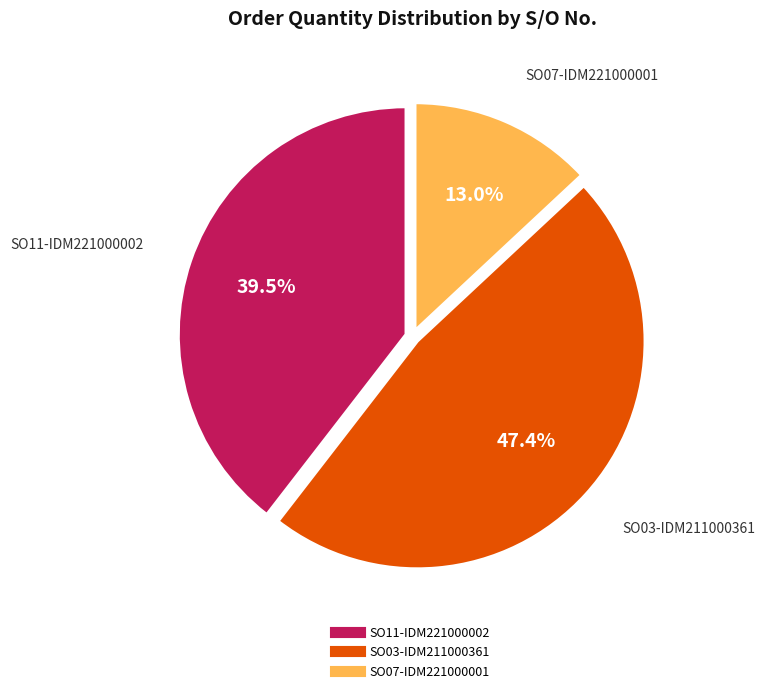

Rank the categories by value from lowest to highest.

SO07-IDM221000001, SO11-IDM221000002, SO03-IDM211000361